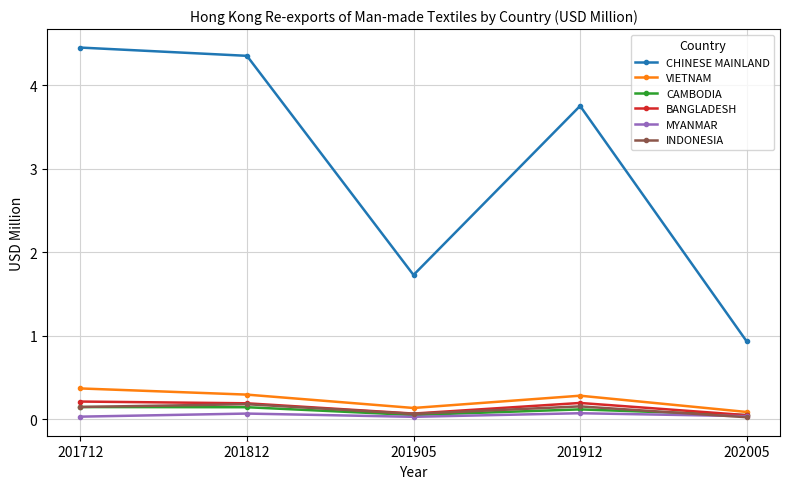

Is it true that VIETNAM equals 0.1 at 202005?

True